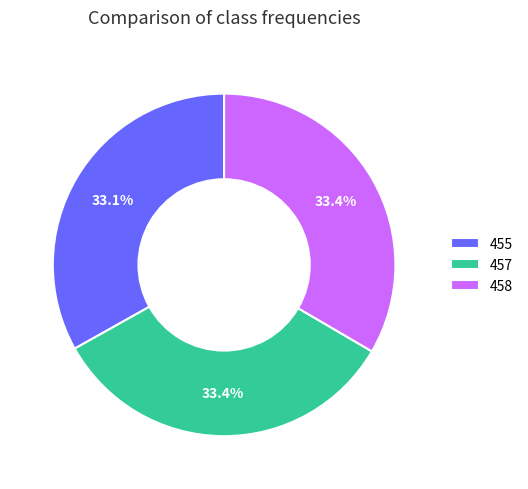

What is the ratio of the value at 455 to the value at 457?

1.0